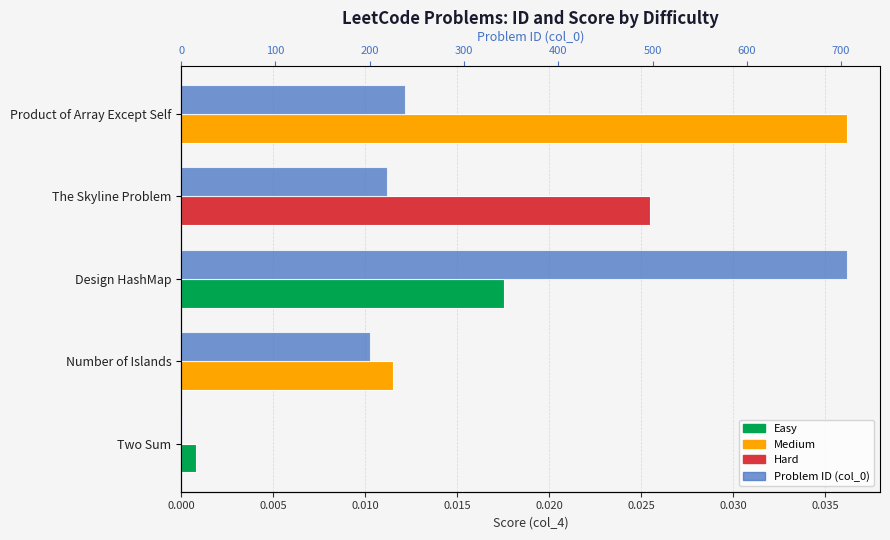

At how many categories does at least one series exceed 505?

1